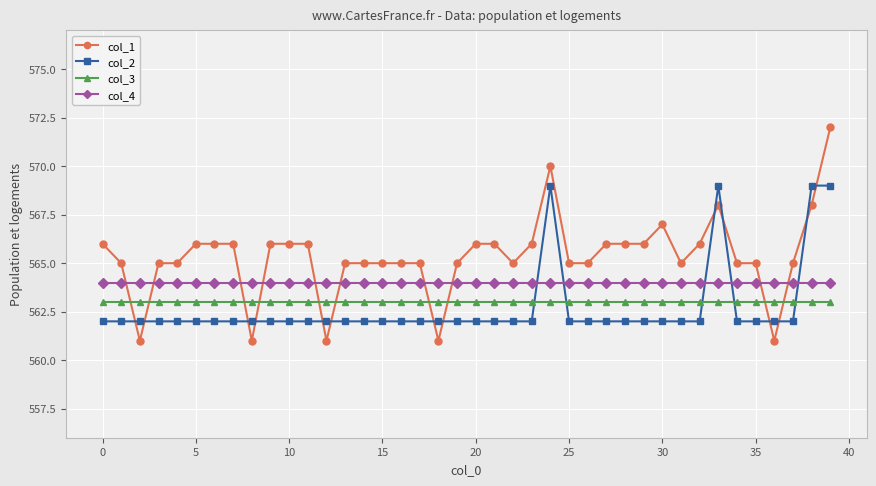

Which series has the widest spread of values?

col_1